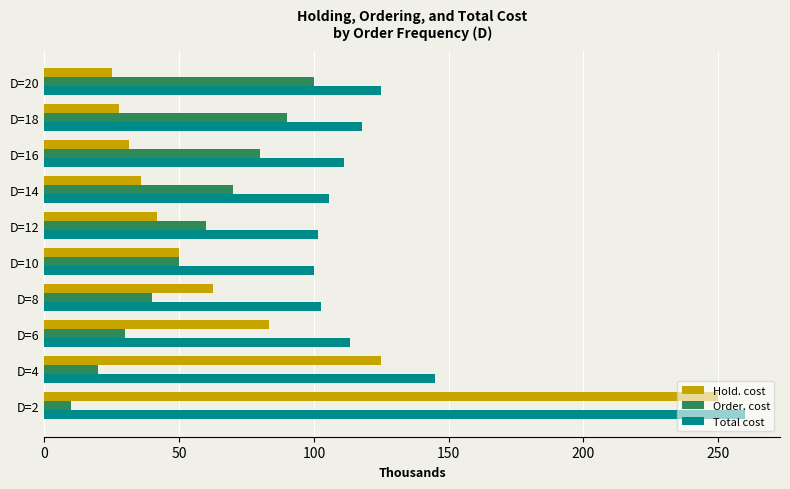

The value of Hold. cost at D=4 is 73.5. True or false?

False